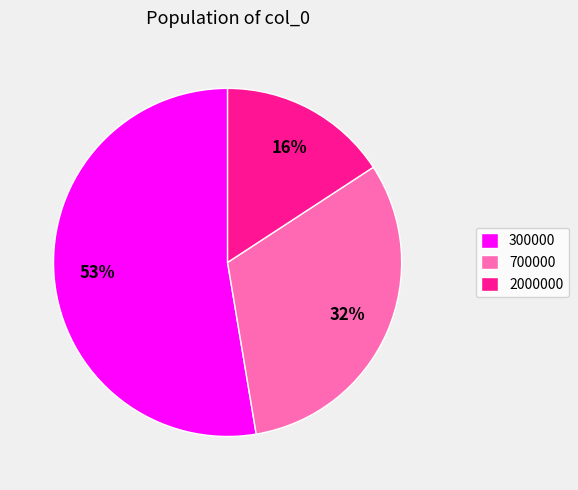

Which slice represents more than half of the pie?

300000